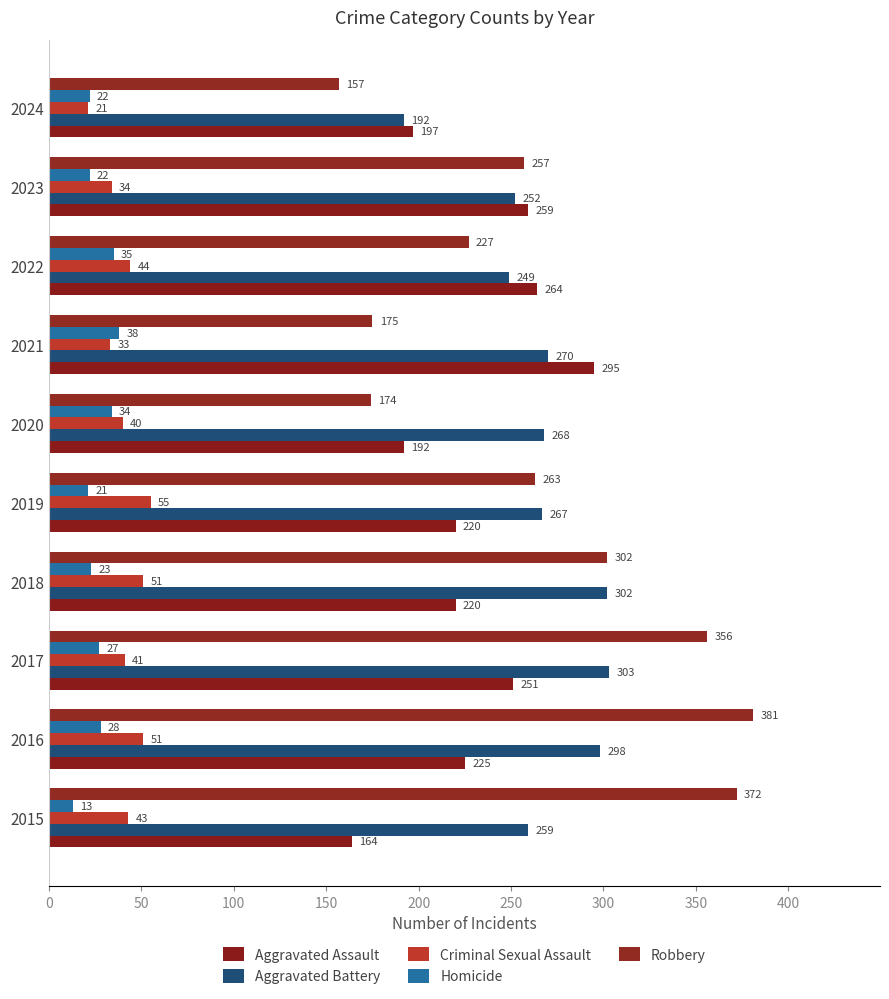

What are all the series names shown in the legend?

Aggravated Assault, Aggravated Battery, Criminal Sexual Assault, Homicide, Robbery